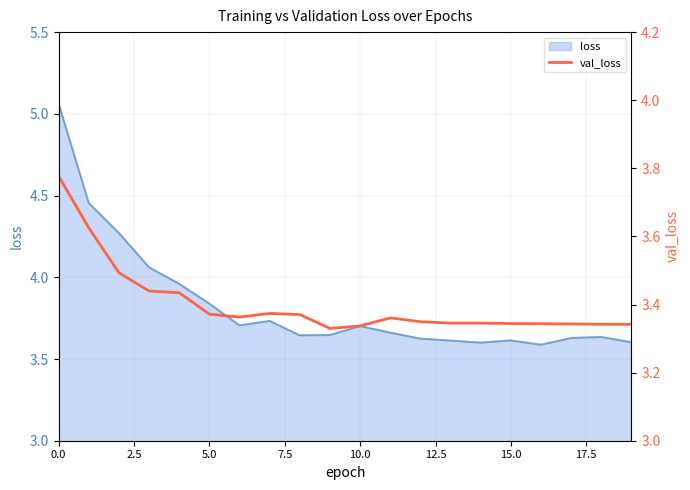

What is the maximum value shown in the chart?

3.8